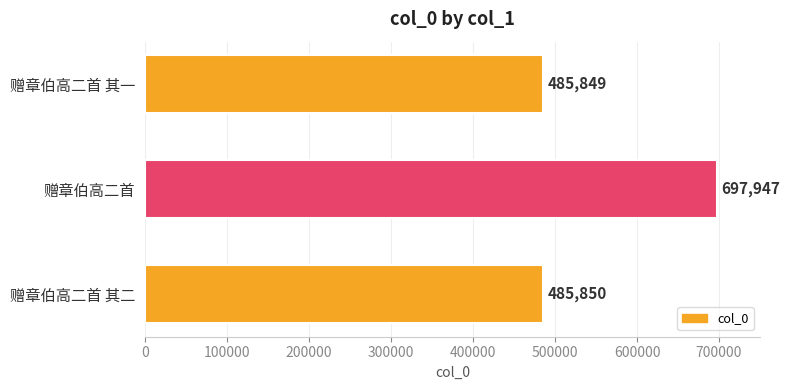

Reading bottom to top, what are all the values shown in this chart?

485850	697947	485849